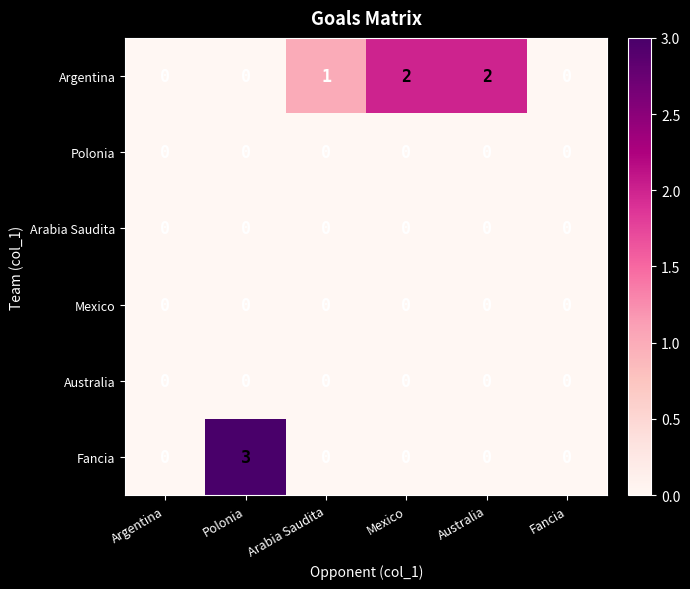

What is the maximum value shown in the chart?

3